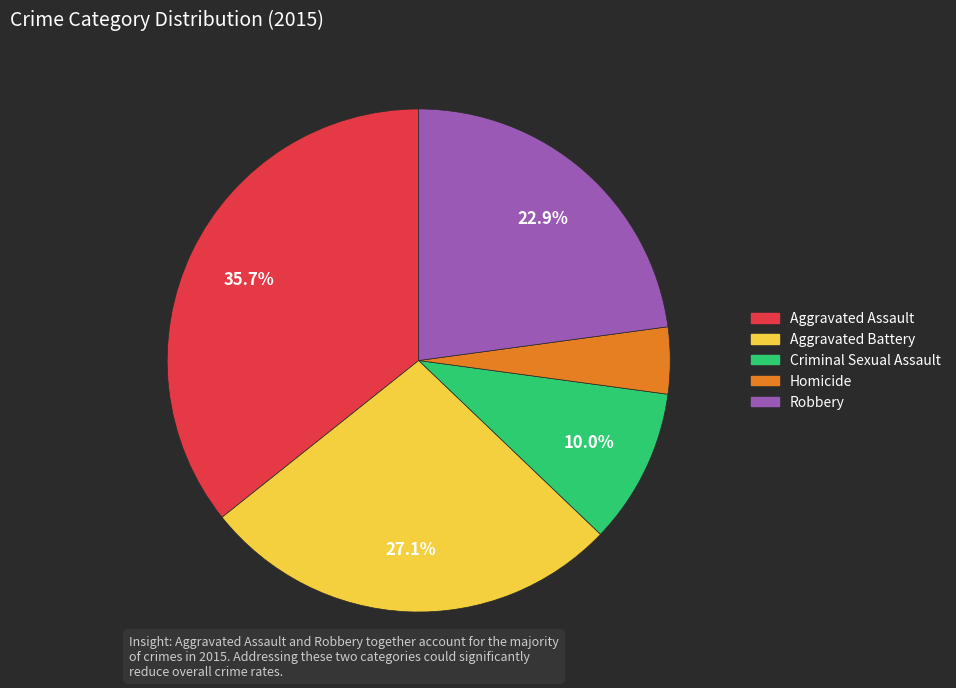

Does any single category account for the majority?

No